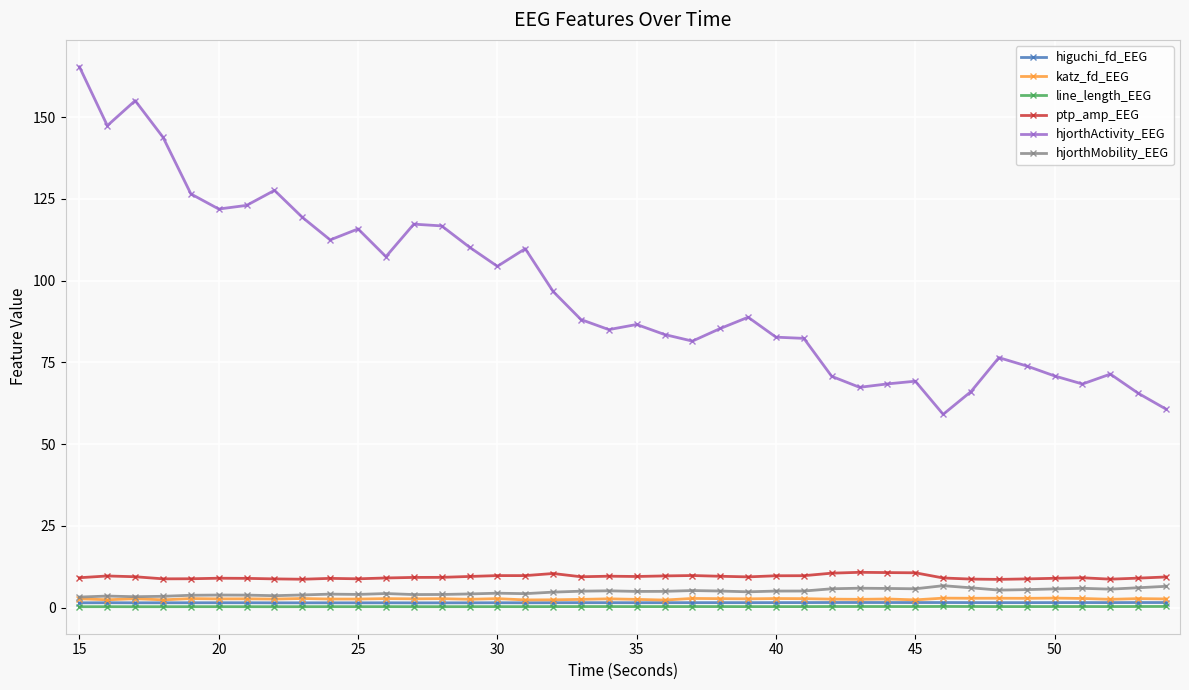

What is the value of the ptp_amp_EEG point at the 34th from the left?

8.7